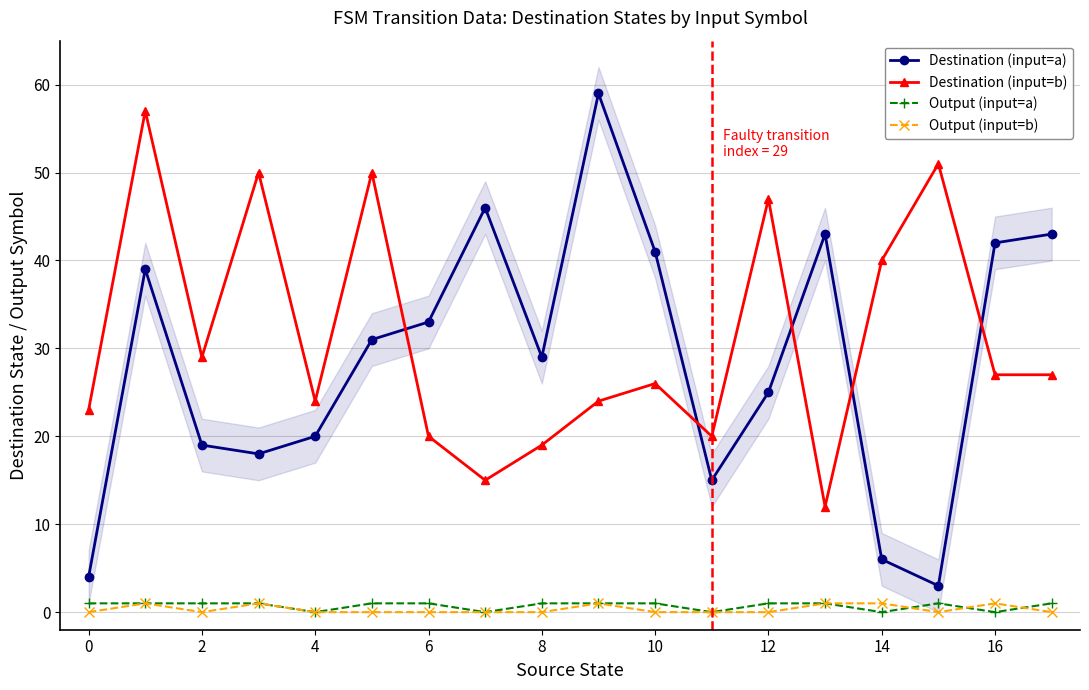

What is the maximum value for Destination (input=b)?

57